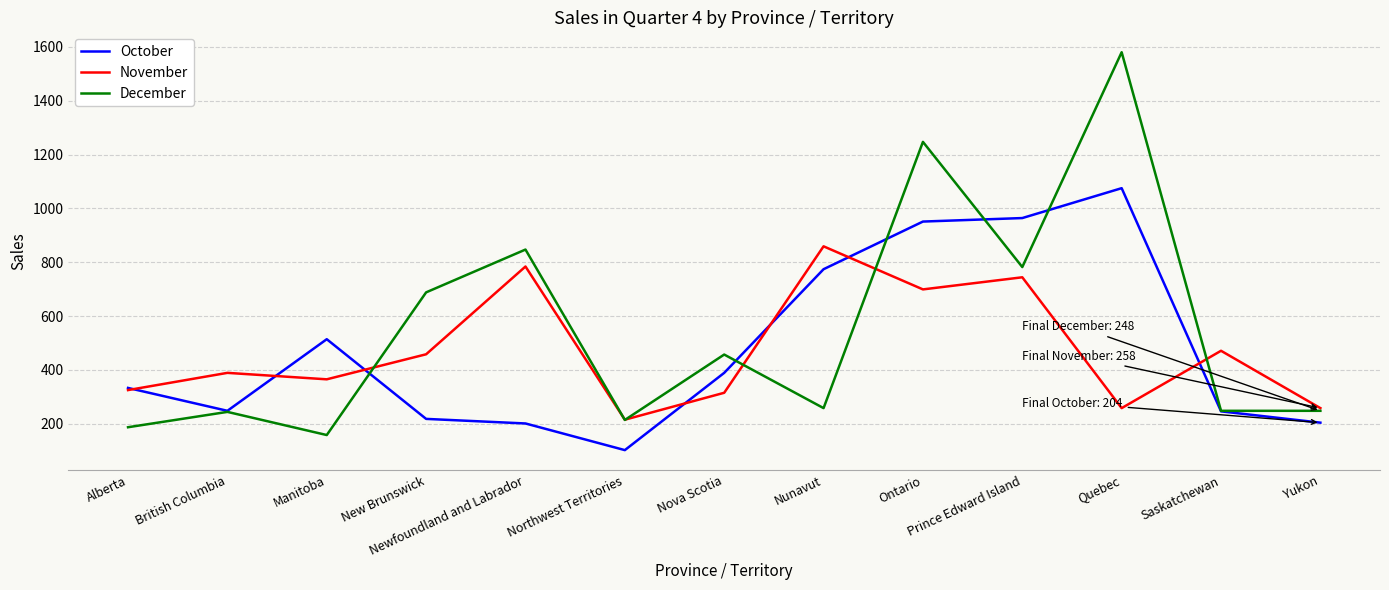

Which series has the widest spread of values?

December